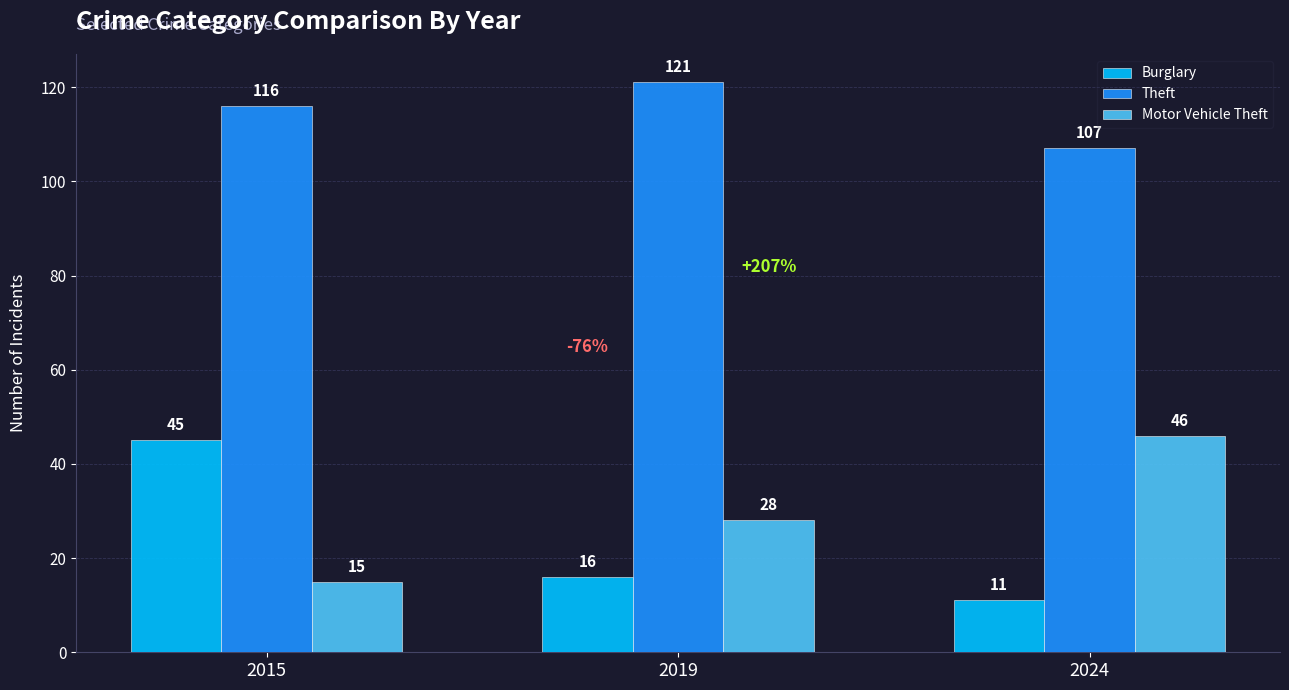

Where is Theft nearest to the value 114?

2015